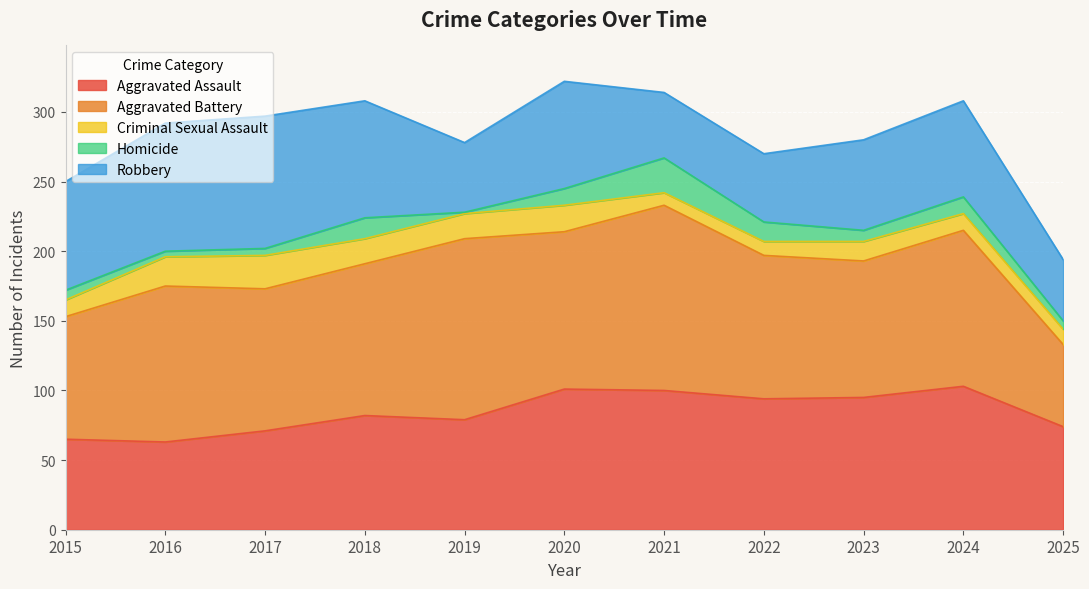

Is it true that Homicide equals 1 at 2019?

True